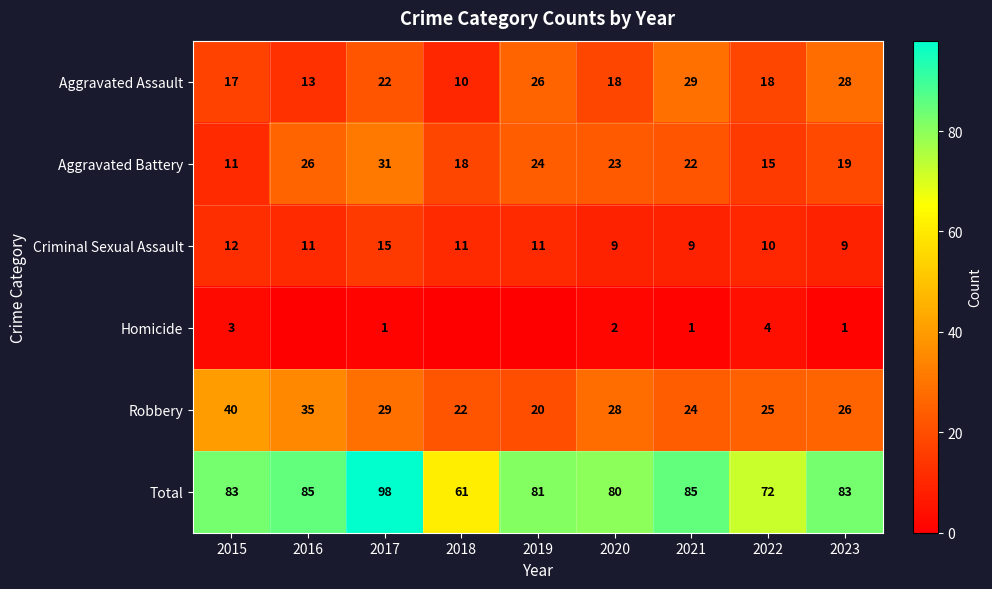

Is it true that Homicide equals 0 at 2023?

False